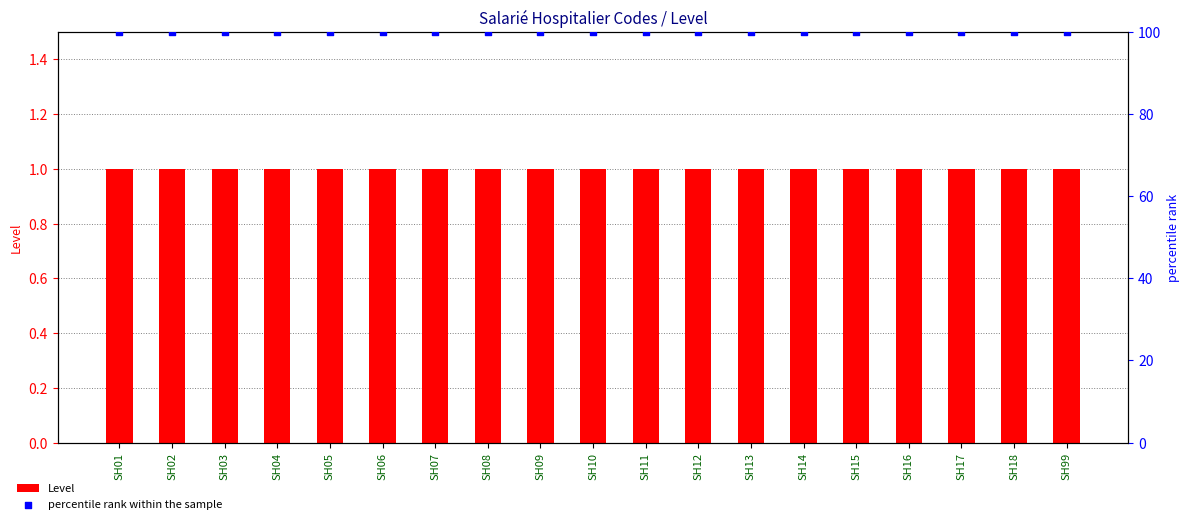

What is the total value across all series at SH17?

101